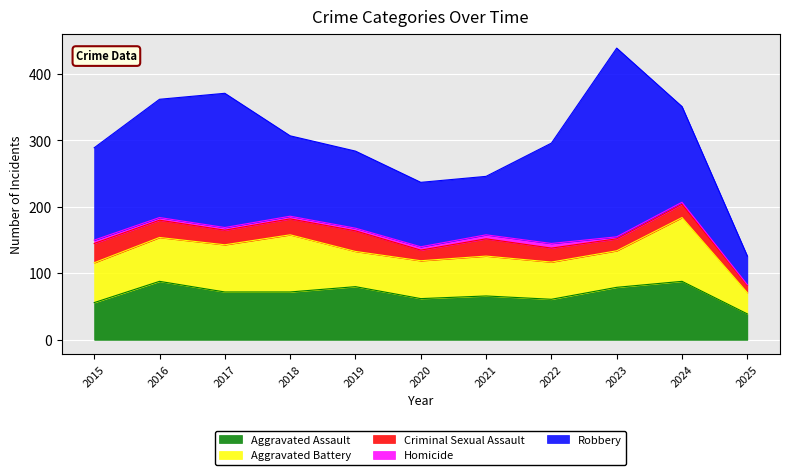

Where does the Homicide series first go above 4?

2015